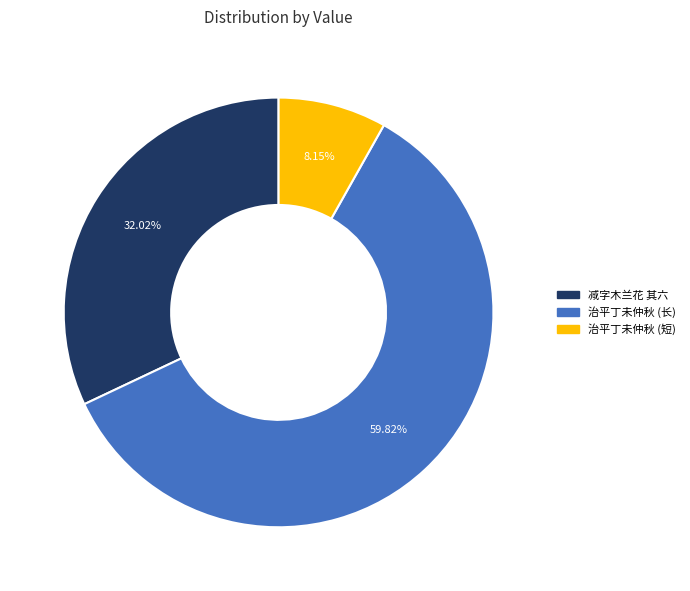

Is there any slice that represents more than half of the pie?

Yes